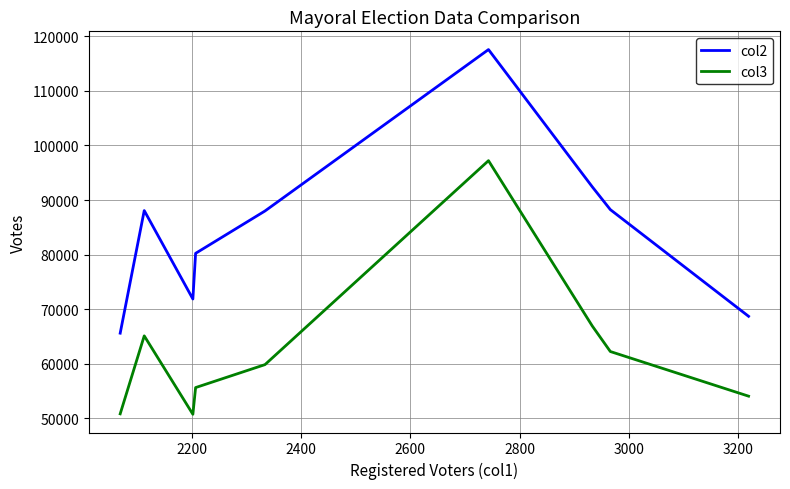

What are all the series names shown in the legend?

col2, col3